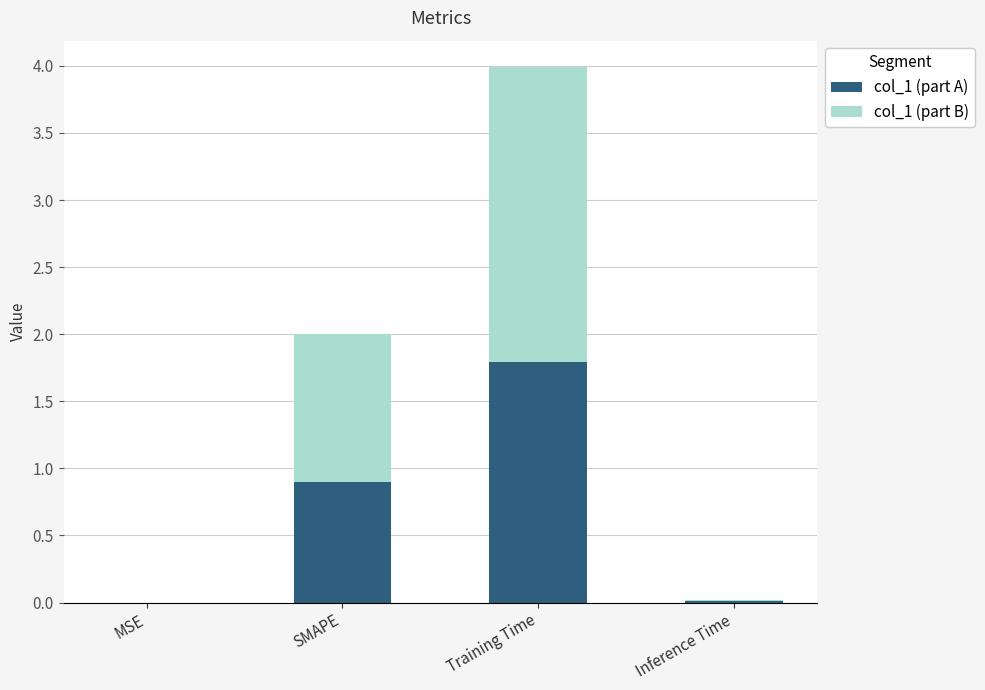

What is the highest value of the col_1 (part A) series?

1.8